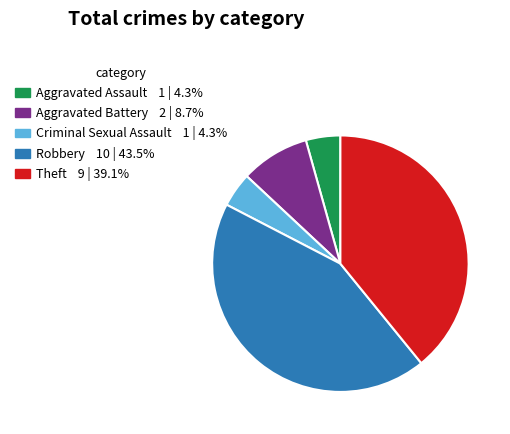

The Aggravated Assault slice represents 4% of the pie. True or false?

True